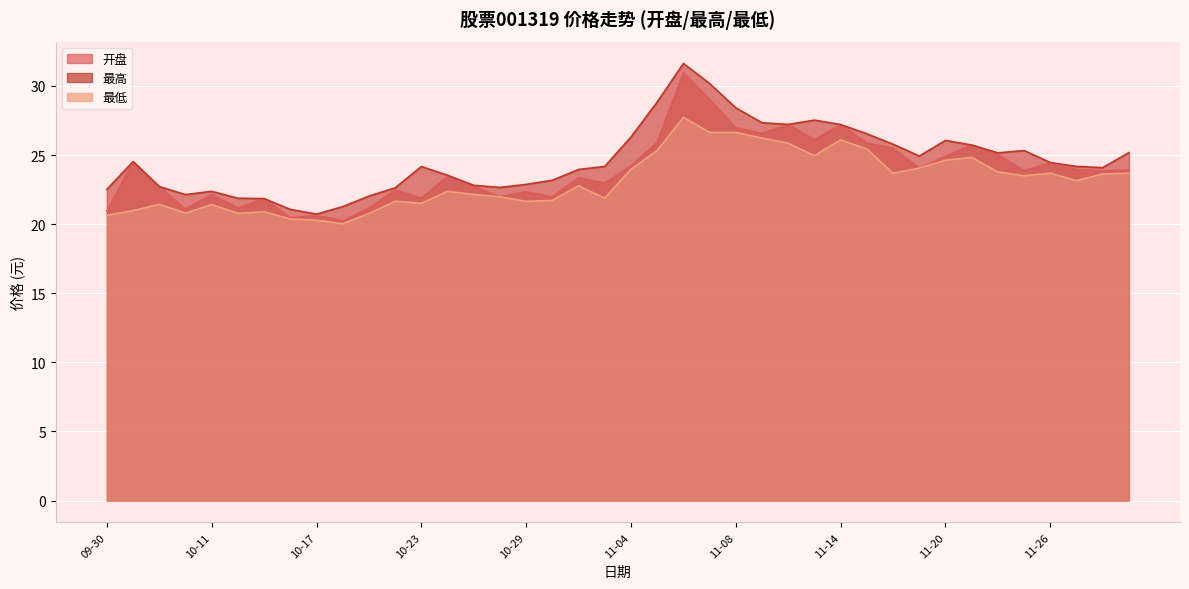

True or false: 开盘 has a value of 23.0 at 11-01.

True